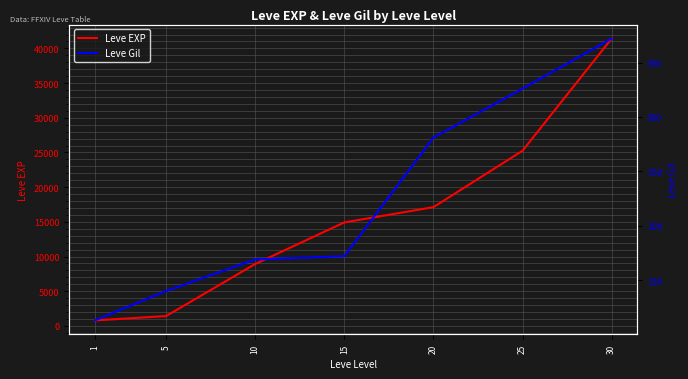

True or false: Leve EXP has a value of 2247 at 5.

False